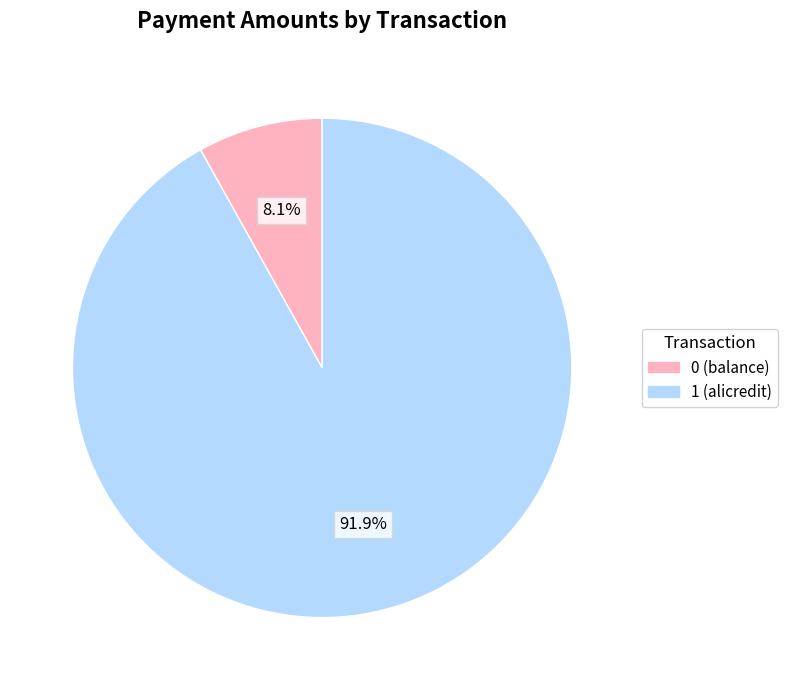

To the nearest percent, what is the difference between the largest and smallest slice percentages?

84%